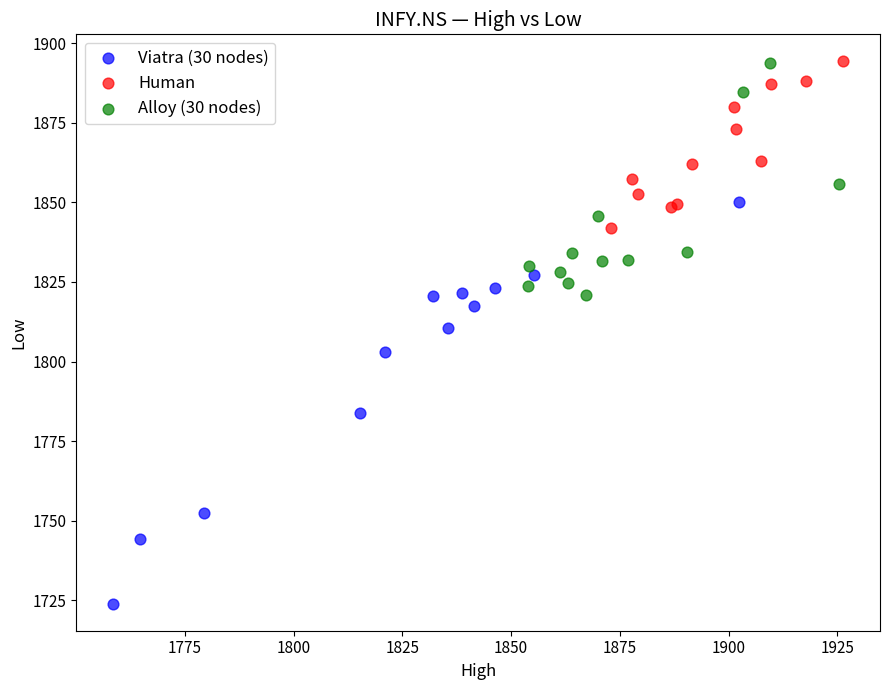

Which series reaches the minimum Y coordinate?

Viatra (30 nodes)